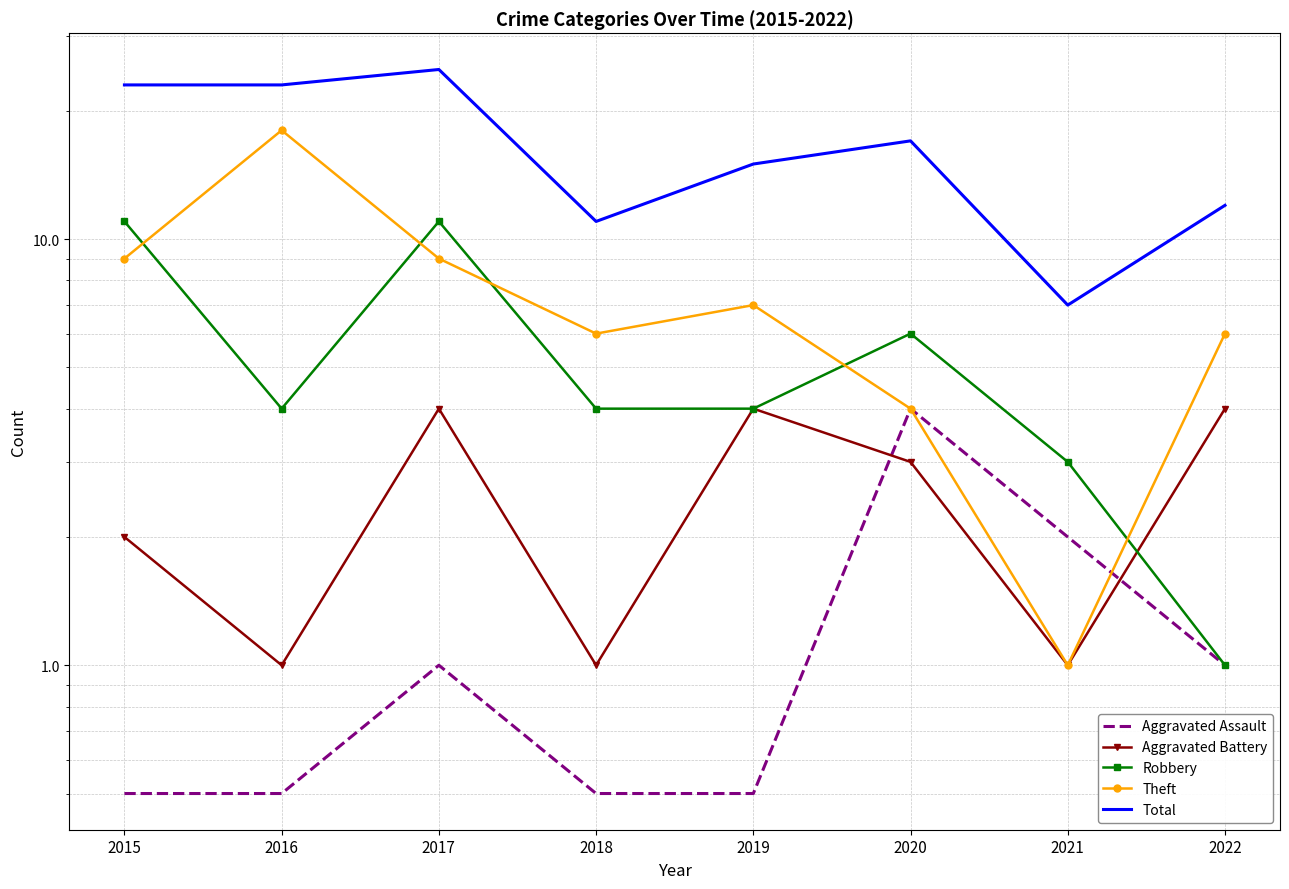

At which label is Theft closest to 9?

2015